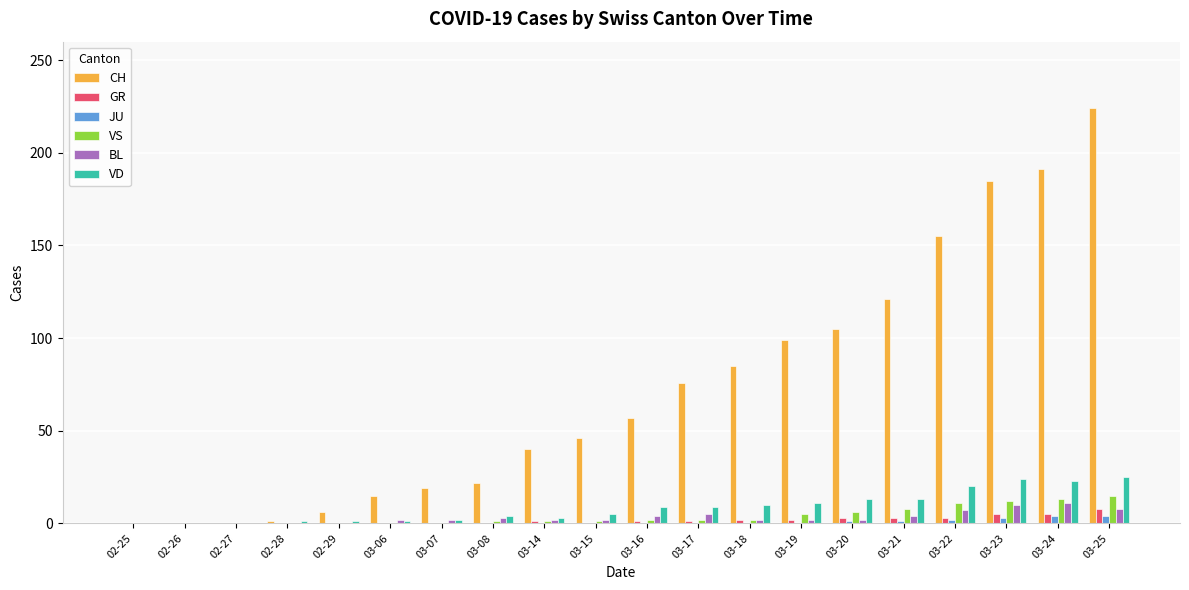

Count the number of categories in the chart.

20